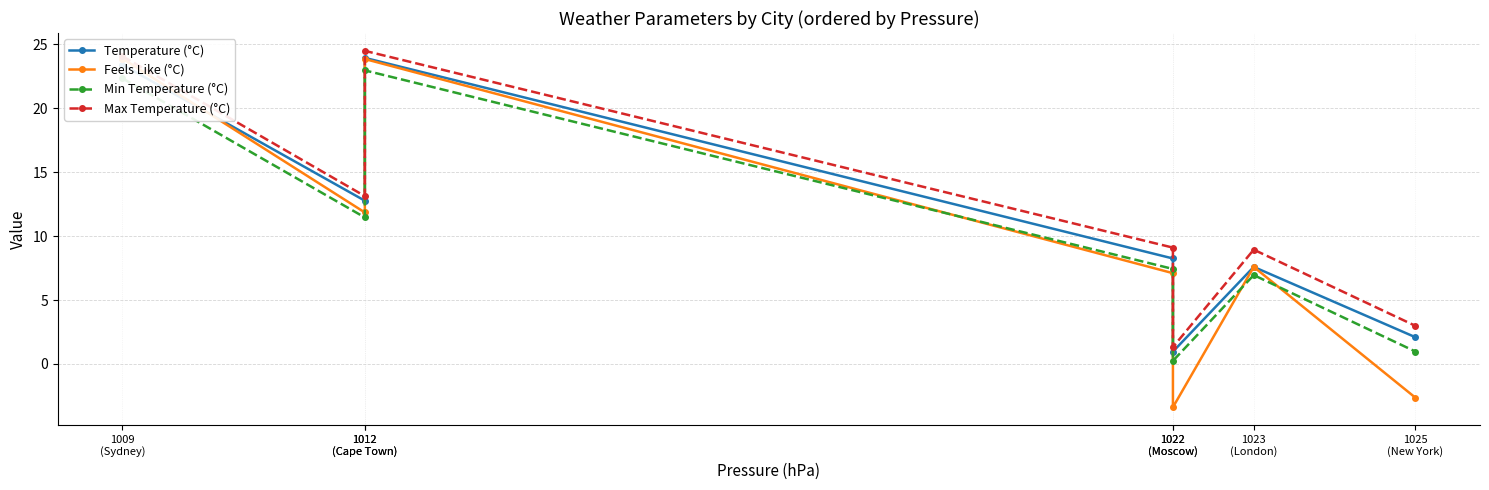

What is the sum of the Max Temperature (°C) values at 1022
(Moscow) and 1025
(New York)?

4.3